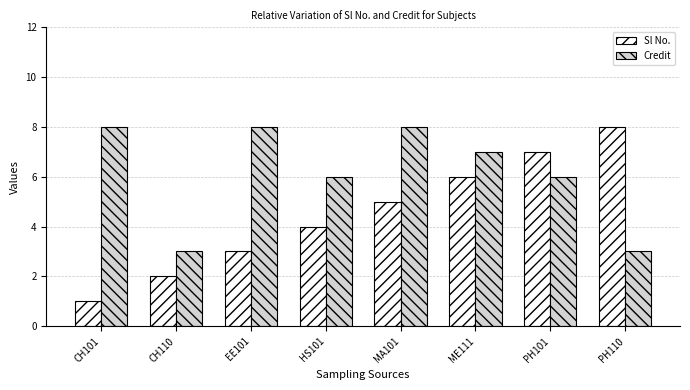

Between CH110 and EE101, which series saw the biggest shift?

Credit